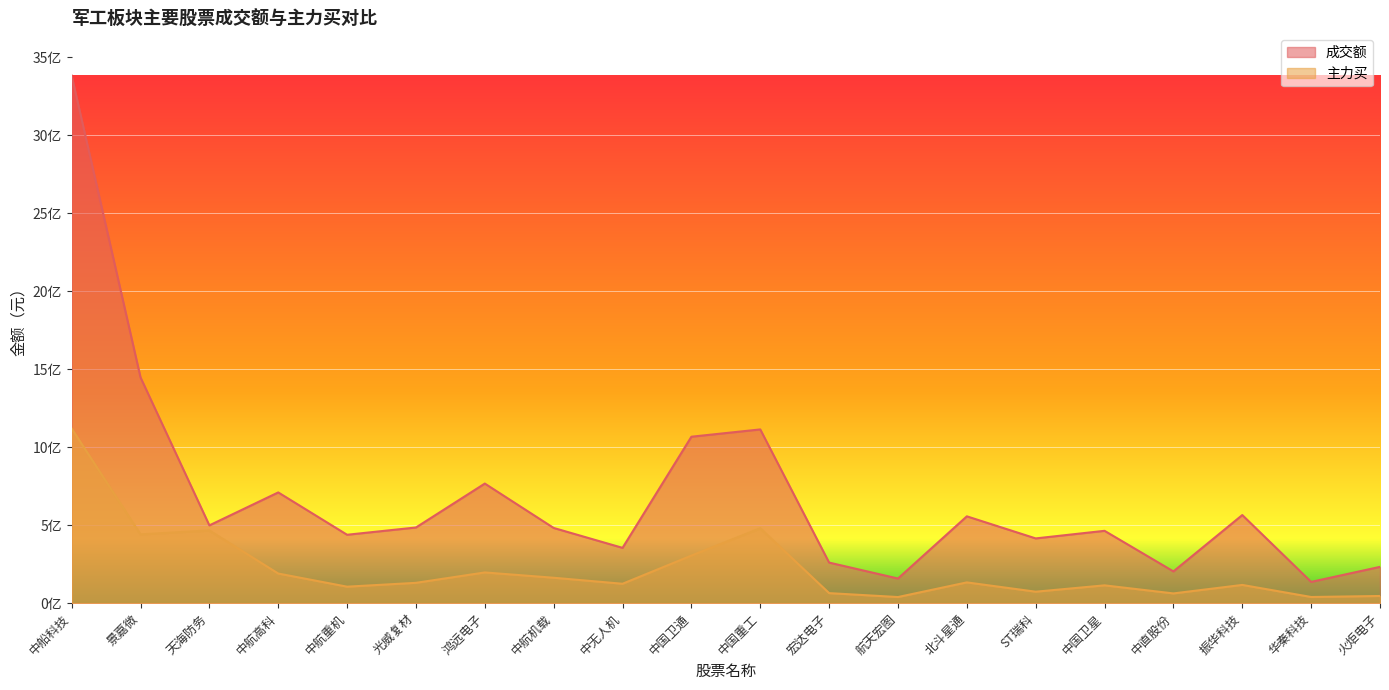

Reading left to right, extract all data points from this chart.

成交额: 中船科技=3382683136	景嘉微=1447518869	天海防务=498802422	中航高科=710004779	中航重机=438569861	光威复材=485255030	鸿远电子=766847289	中航机载=482251506	中无人机=354638613	中国卫通=1067194815	中国重工=1113984545	宏达电子=260166414	航天宏图=158042419	北斗星通=556776345	ST瑞科=415219008	中国卫星=463884846	中直股份=203653654	振华科技=565002928	华秦科技=136456058	火炬电子=232827251
主力买: 中船科技=1119771273	景嘉微=441116624	天海防务=466354440	中航高科=190094657	中航重机=105766832	光威复材=130459033	鸿远电子=197063930	中航机载=163039223	中无人机=124489144	中国卫通=305287844	中国重工=480717699	宏达电子=64472078	航天宏图=39366898	北斗星通=133255663	ST瑞科=73620748	中国卫星=114302152	中直股份=62553595	振华科技=117031585	华秦科技=39673627	火炬电子=46108500